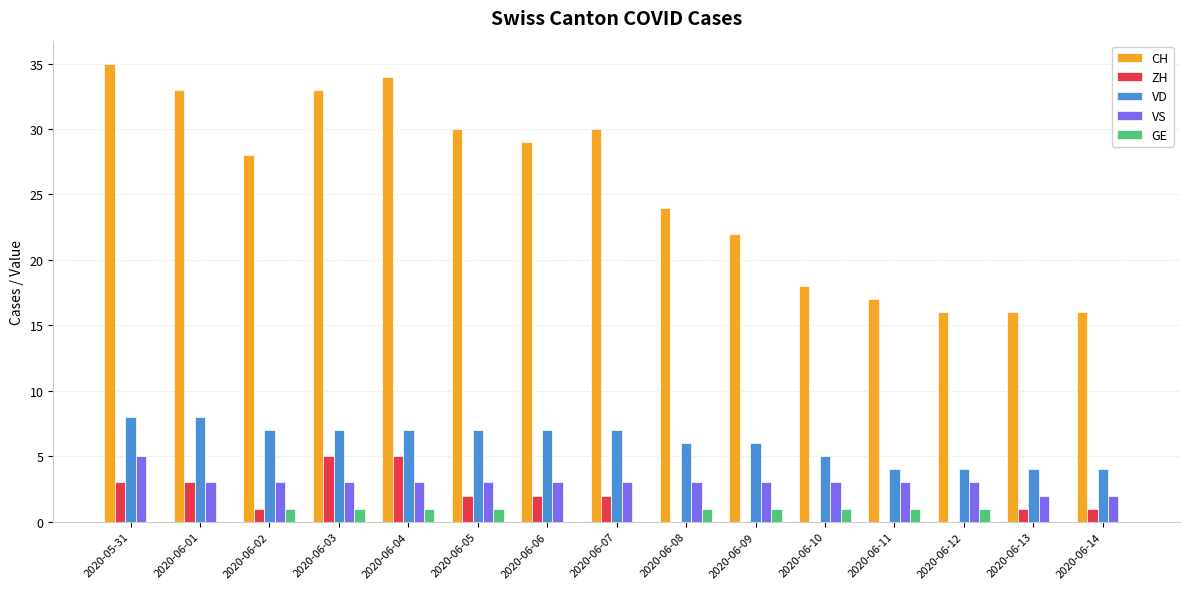

How many groups of bars are there?

15